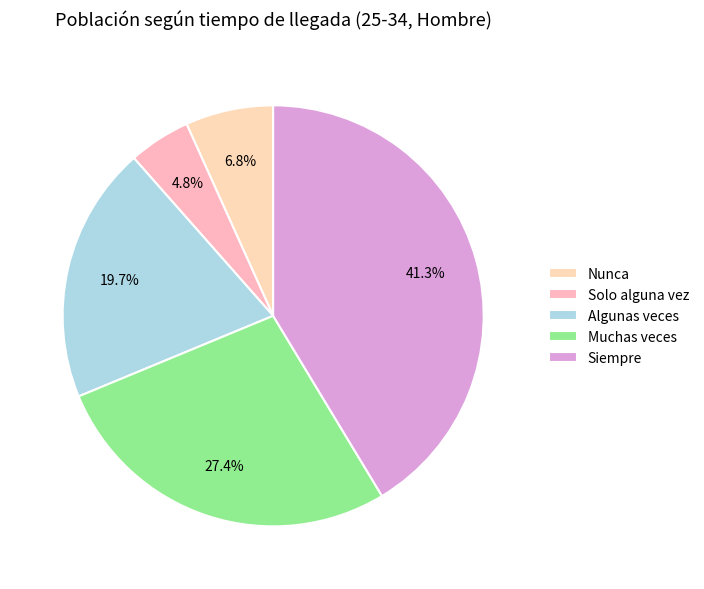

To the nearest percent, what is the difference between the largest and smallest slice percentages?

37%